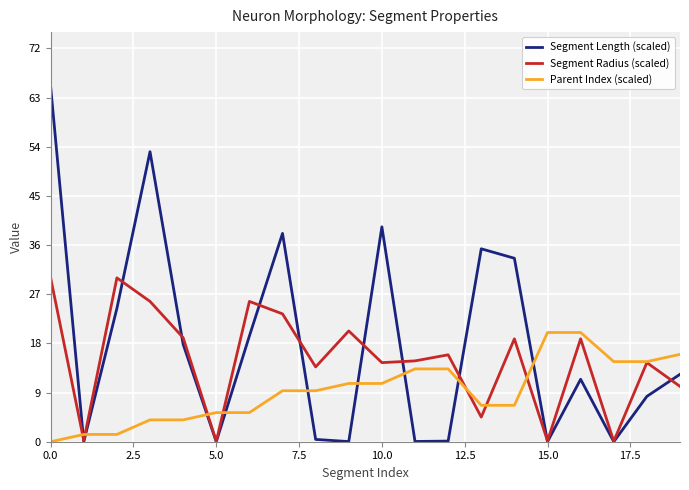

In Segment Radius (scaled), how many points are lower than both neighbors (excluding endpoints)?

7